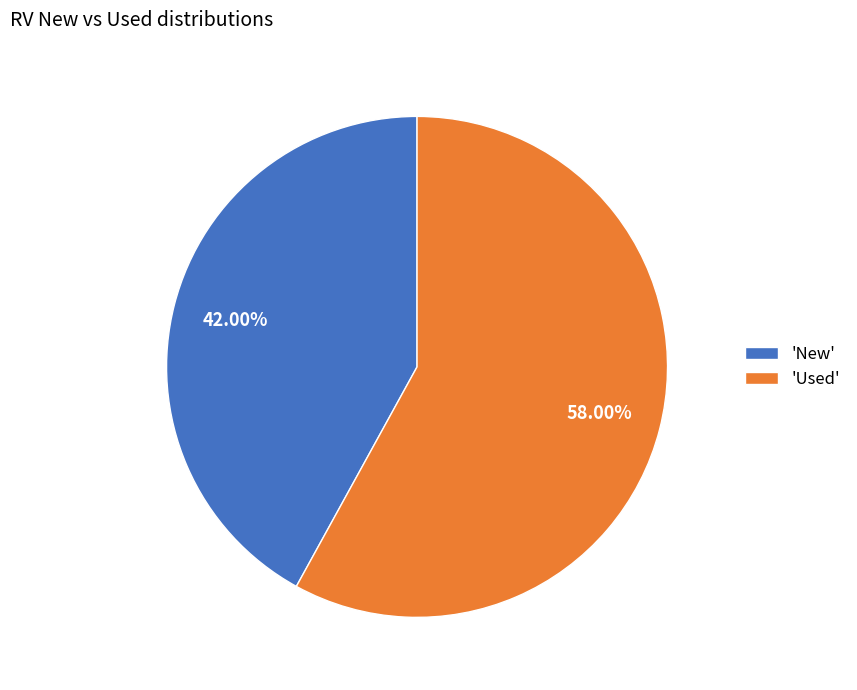

Combined, do 'New' and 'Used' account for over 50%?

Yes